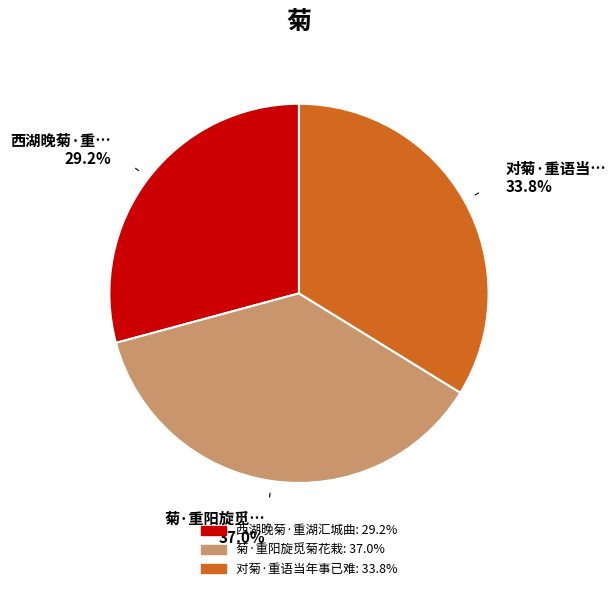

What percentage is the 西湖晚菊·重湖汇城曲 slice, to the nearest percent?

29%